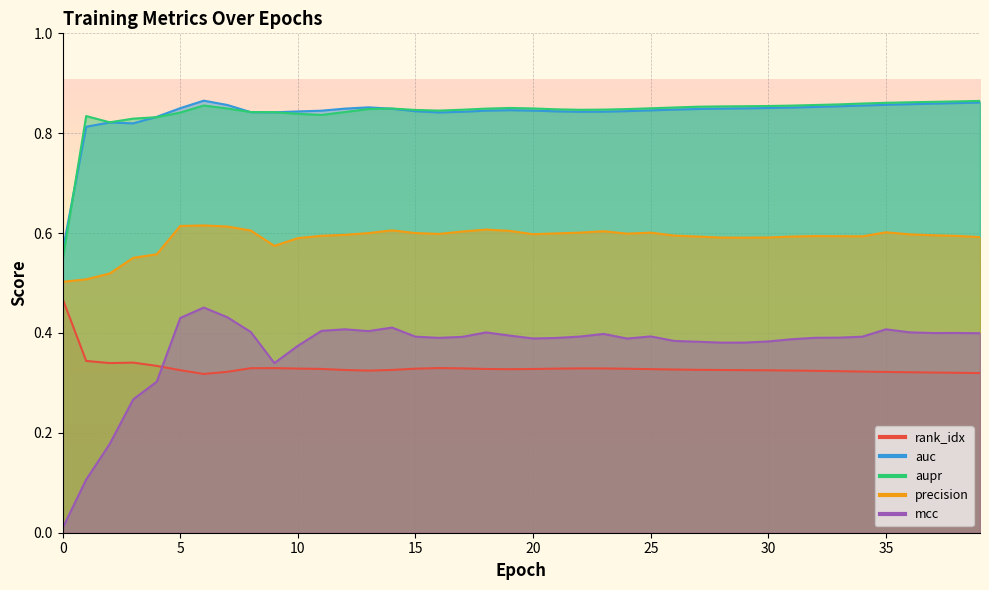

True or false: aupr has a value of 0.8 at 17.

True